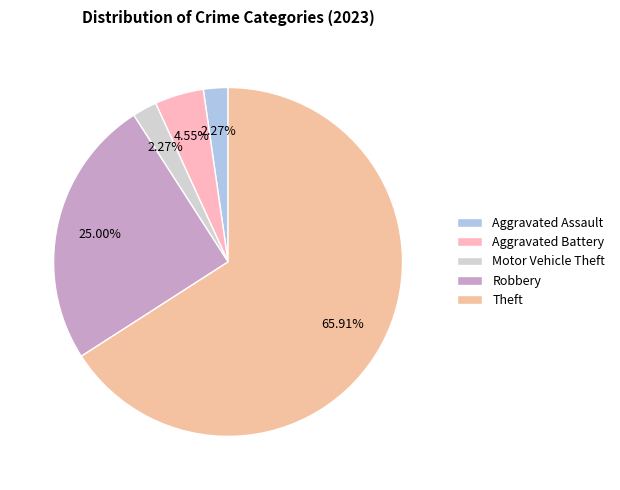

Approximately how many times larger is the value at Robbery compared to Aggravated Assault?

11.0